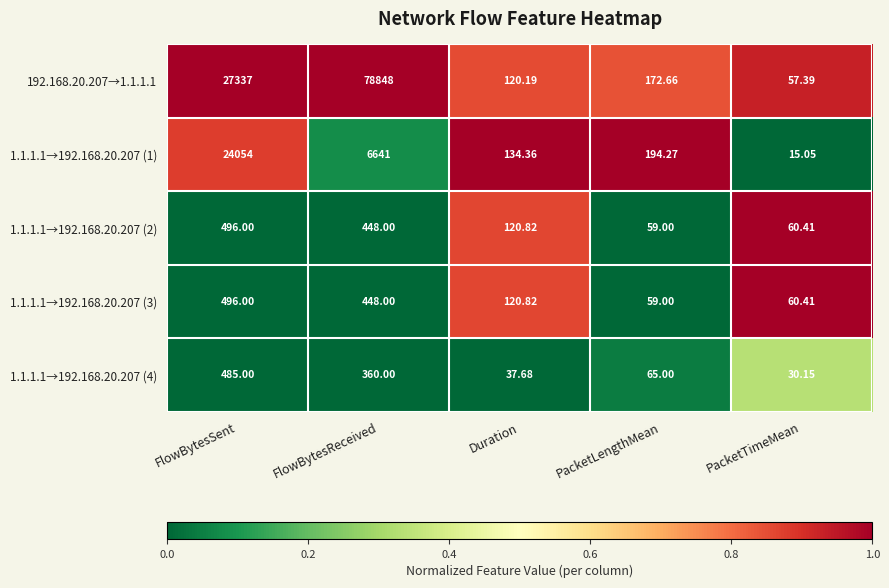

At which category does the chart reach its minimum across all series?

PacketTimeMean